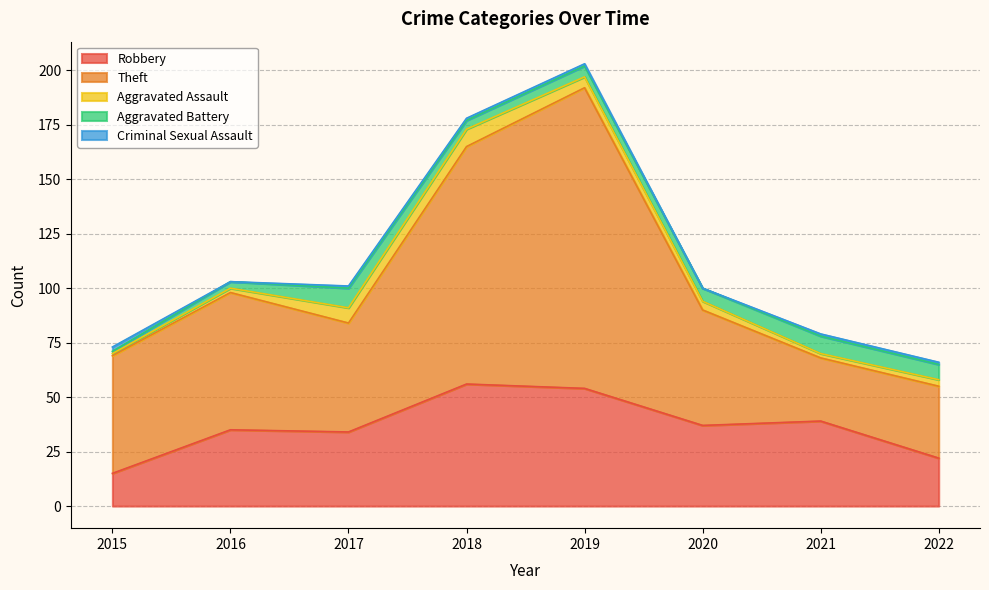

Where do Theft and Robbery first cross each other?

2020 and 2021